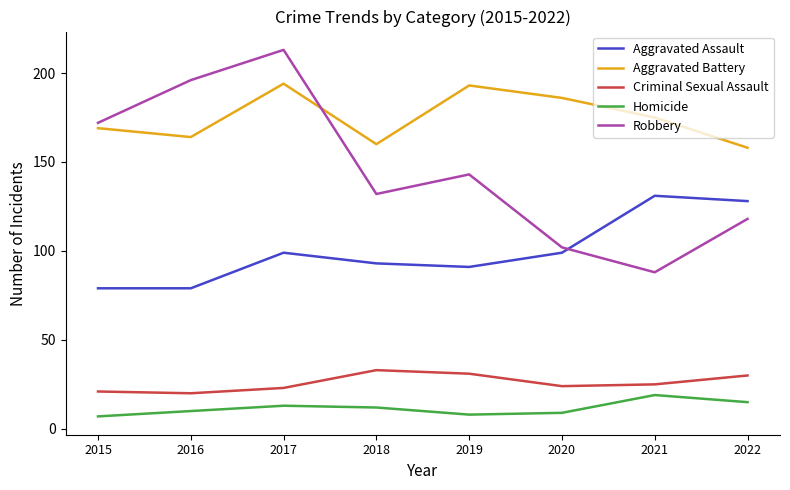

What is the difference between the second highest and second lowest values in the Criminal Sexual Assault series?

10